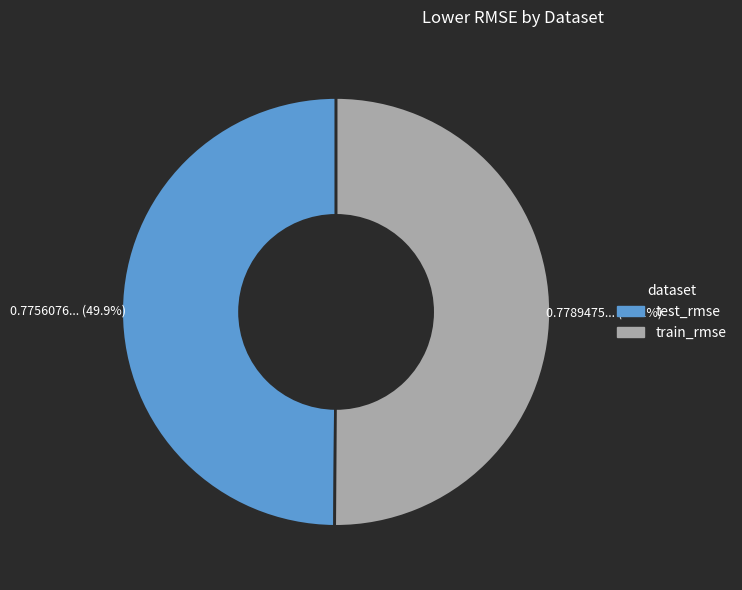

What percentage is the train_rmse slice, to the nearest percent?

50%